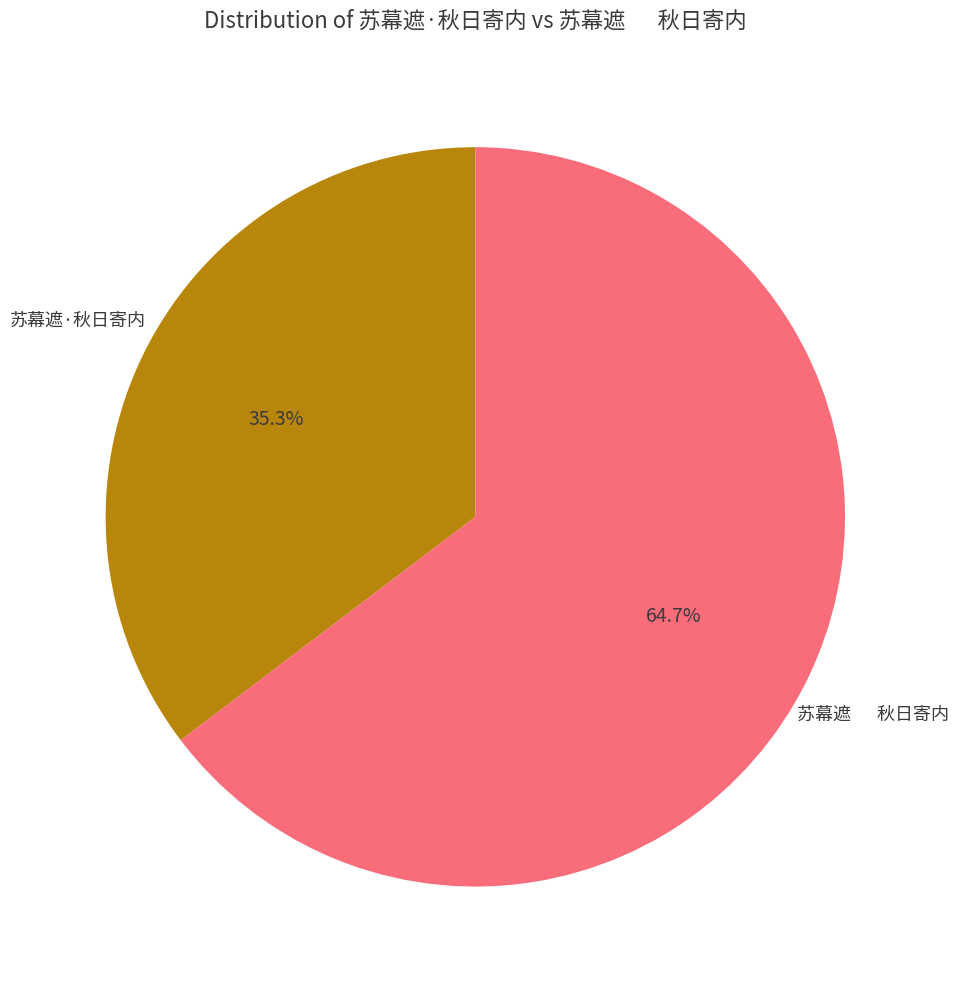

Rank the categories by value from lowest to highest.

苏幕遮·秋日寄内, 苏幕遮 秋日寄内